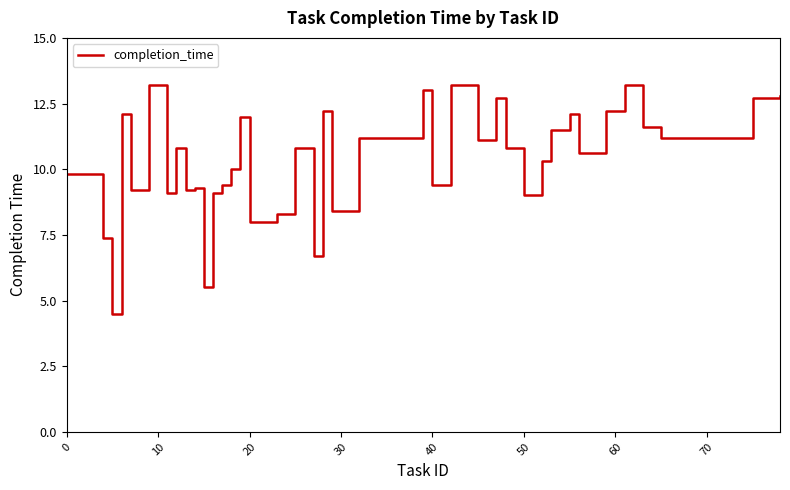

What is the minimum value shown in the chart?

4.5